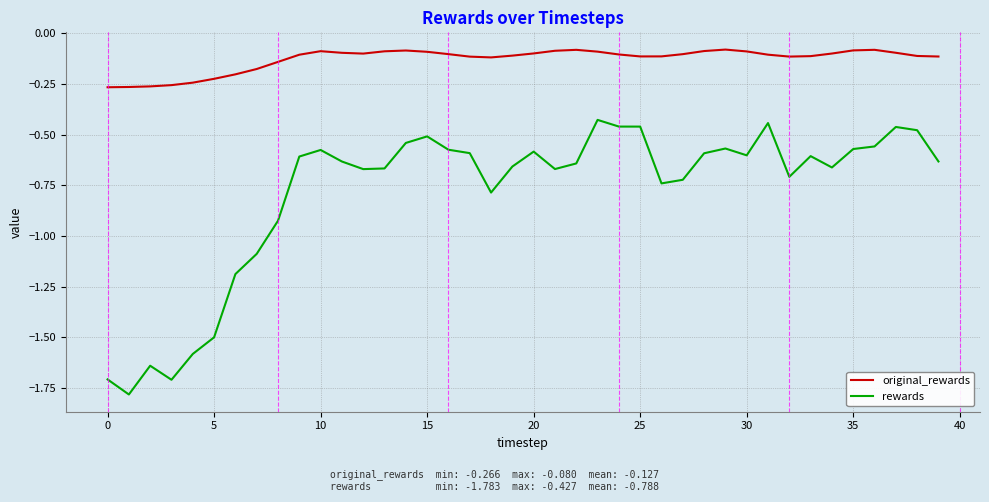

Rank the series by their average value, from lowest to highest.

rewards, original_rewards